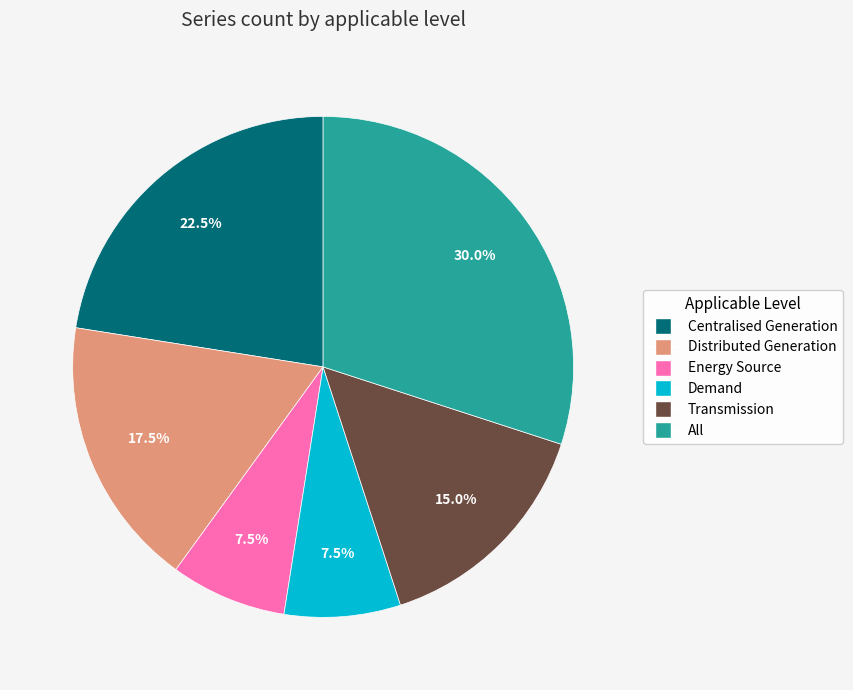

Is there any slice that represents more than half of the pie?

No